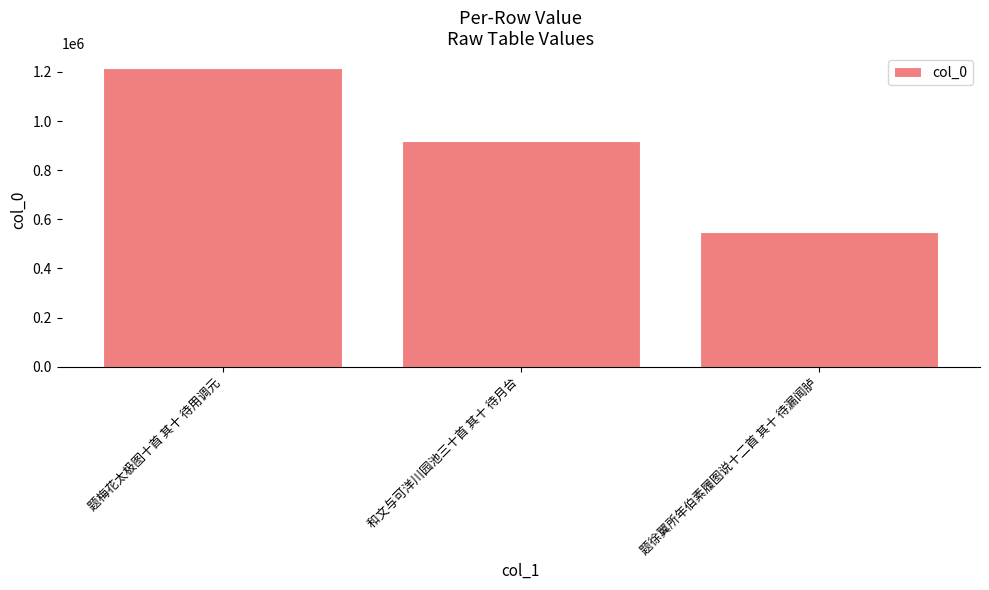

What is the difference between the values at 和文与可洋川园池三十首 其十 待月台 and 题梅花太极图十首 其十 待用调元?

294944